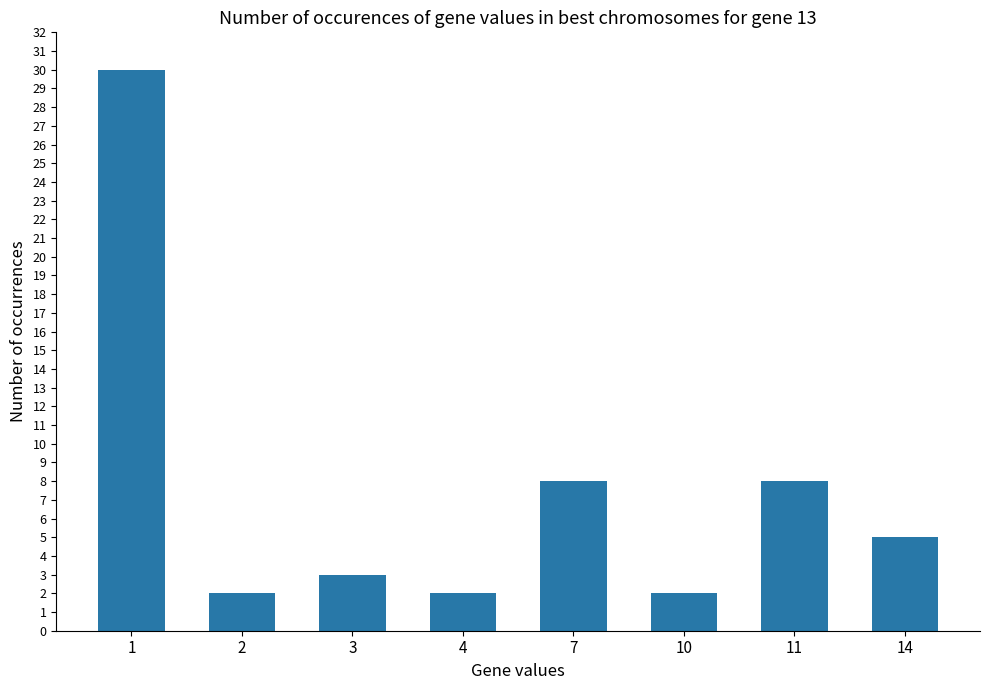

What is the sum of the values at 4 and 11?

10